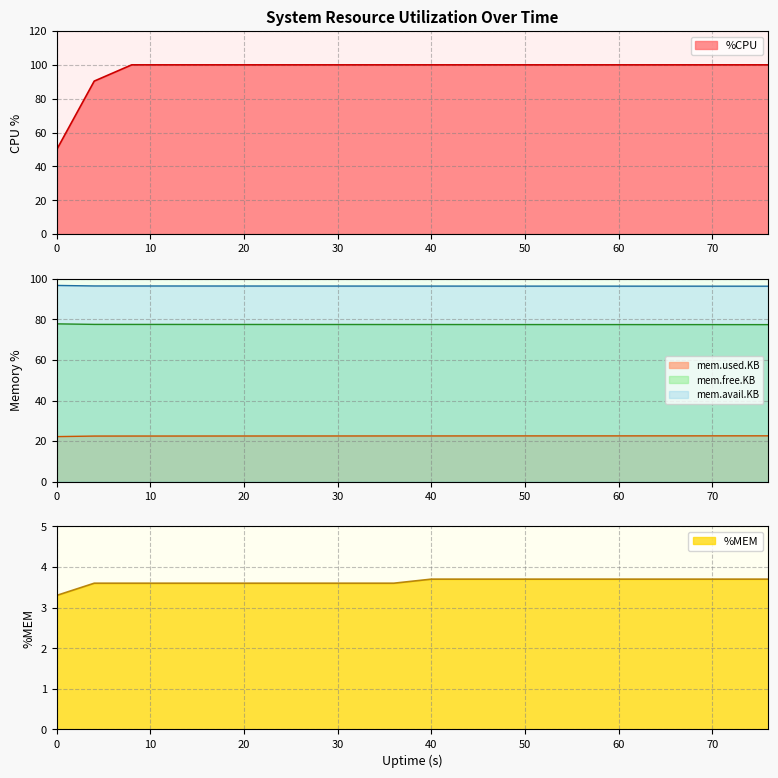

How many mem.free.KB values are between 77 and 78?

20